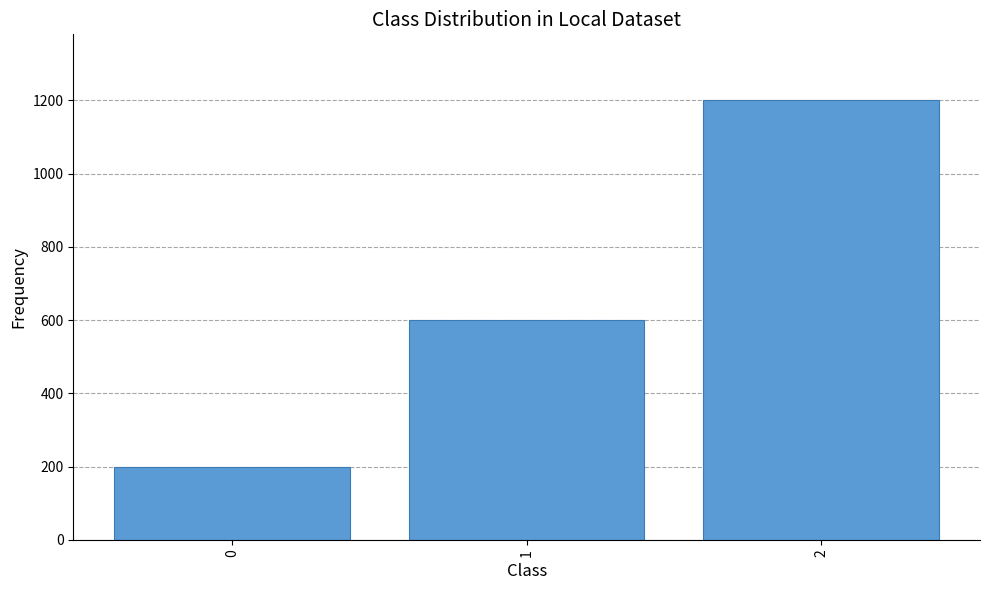

Reading left to right, what are all the values shown in this chart?

200	600	1200